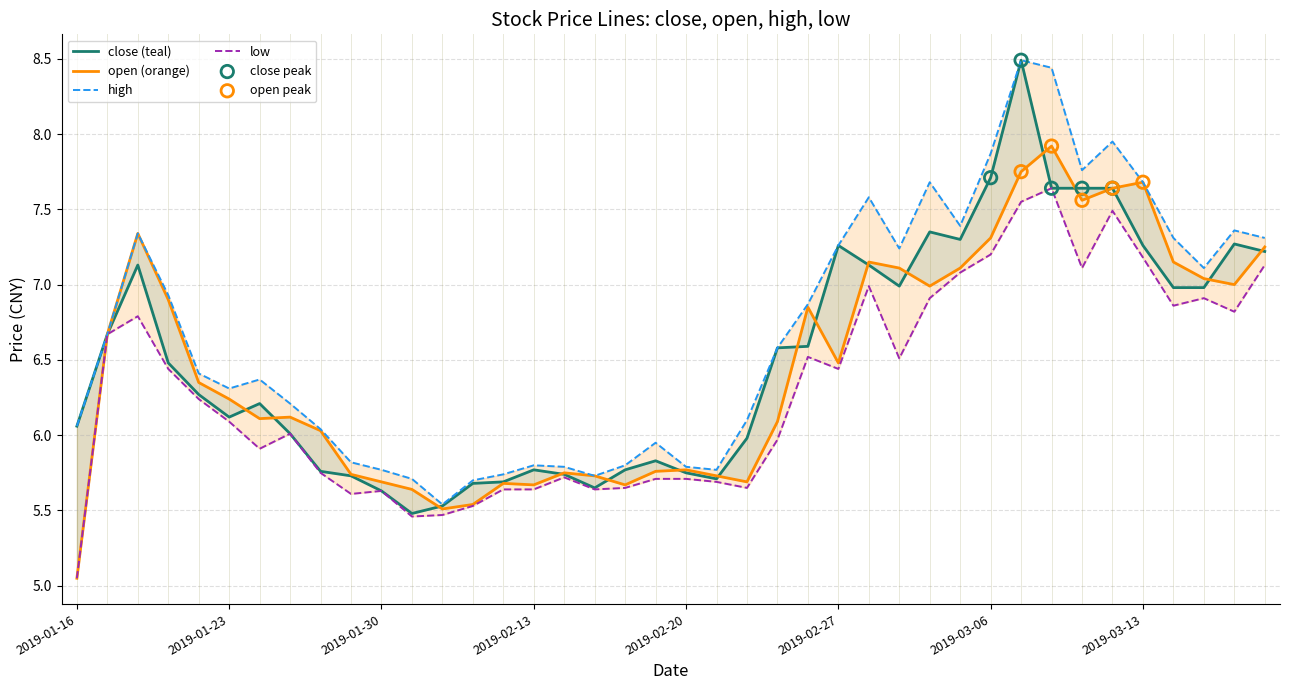

At how many categories does at least one series exceed 7?

16